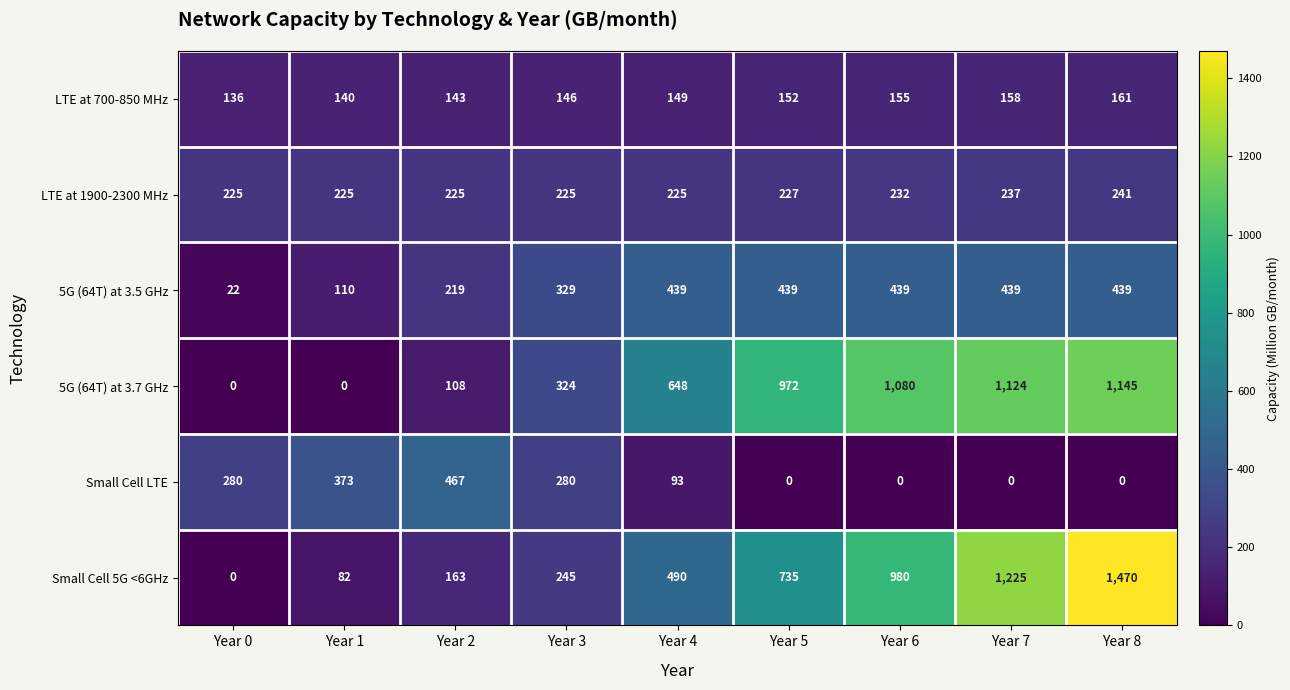

Which series has the largest range (max minus min)?

Small Cell 5G <6GHz